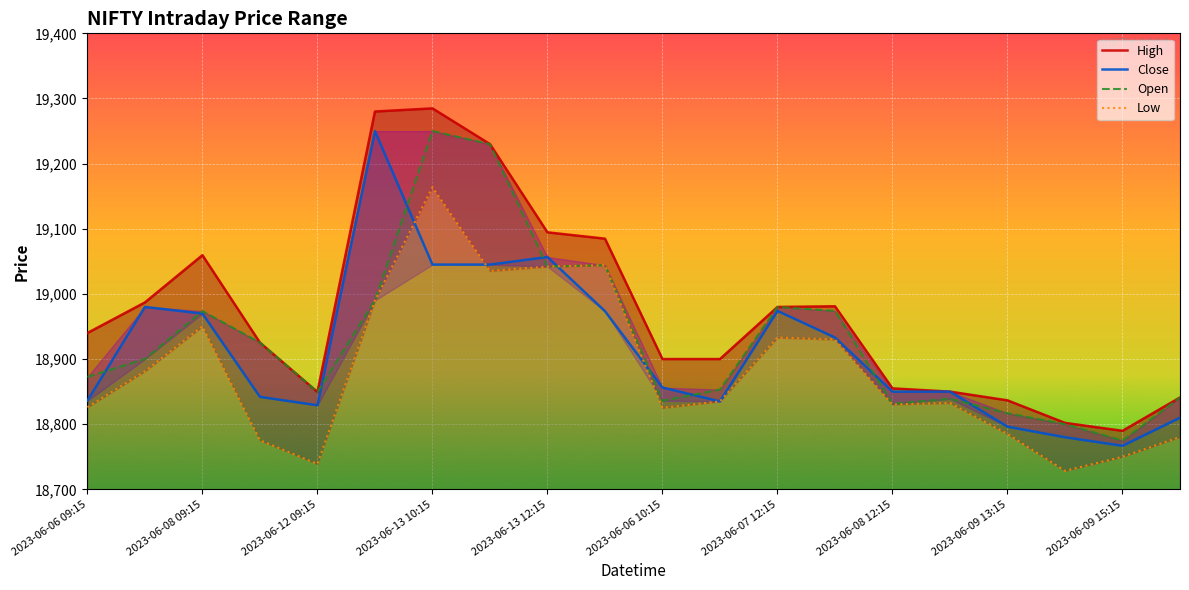

Is this an area chart (filled region under the line)?

No